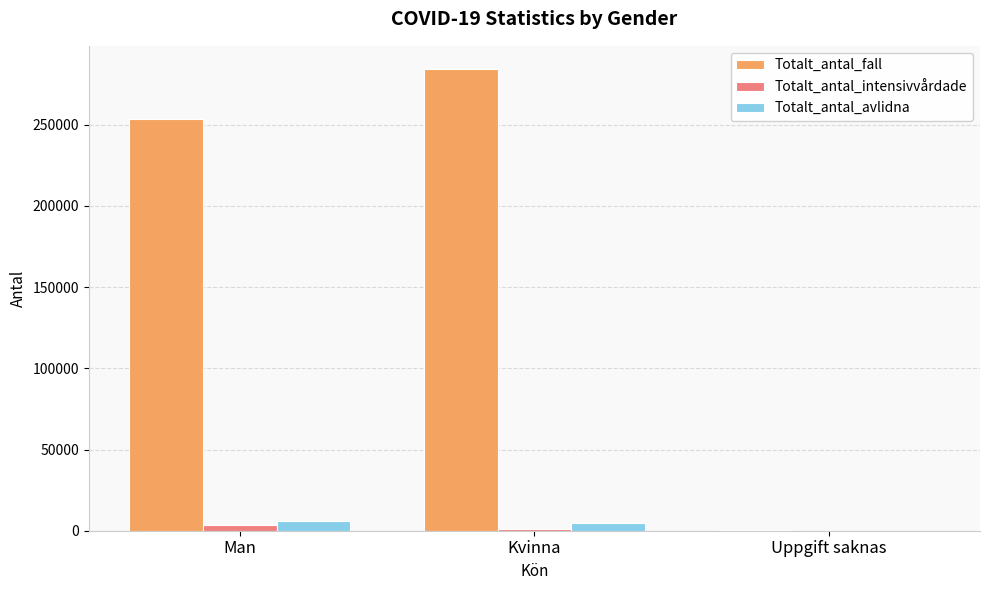

Is the value of Totalt_antal_fall at Man greater than the value of Totalt_antal_intensivvårdade at Man?

Yes